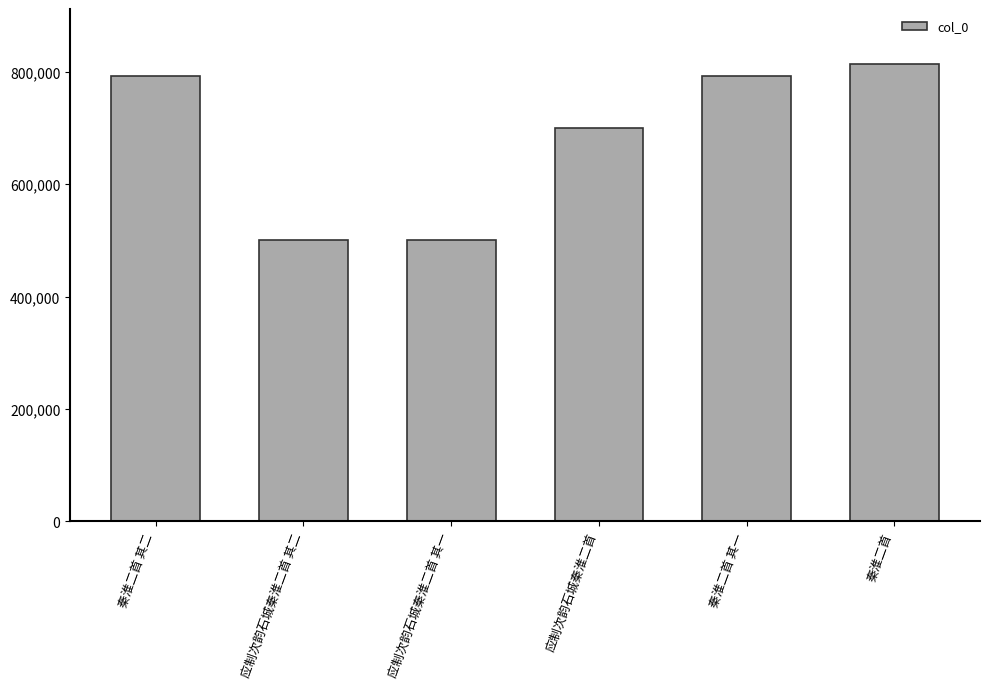

What is the minimum value shown in the chart?

501143